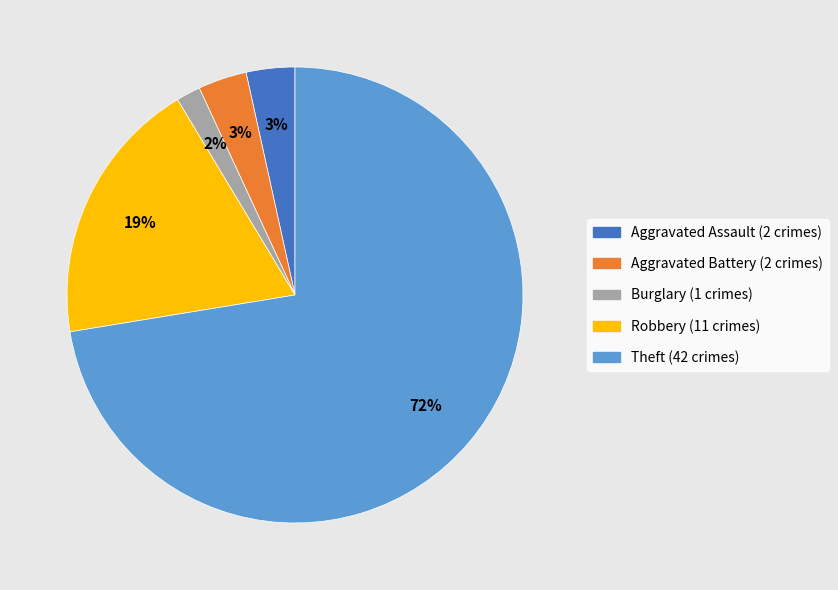

Which category accounts for the majority?

Theft